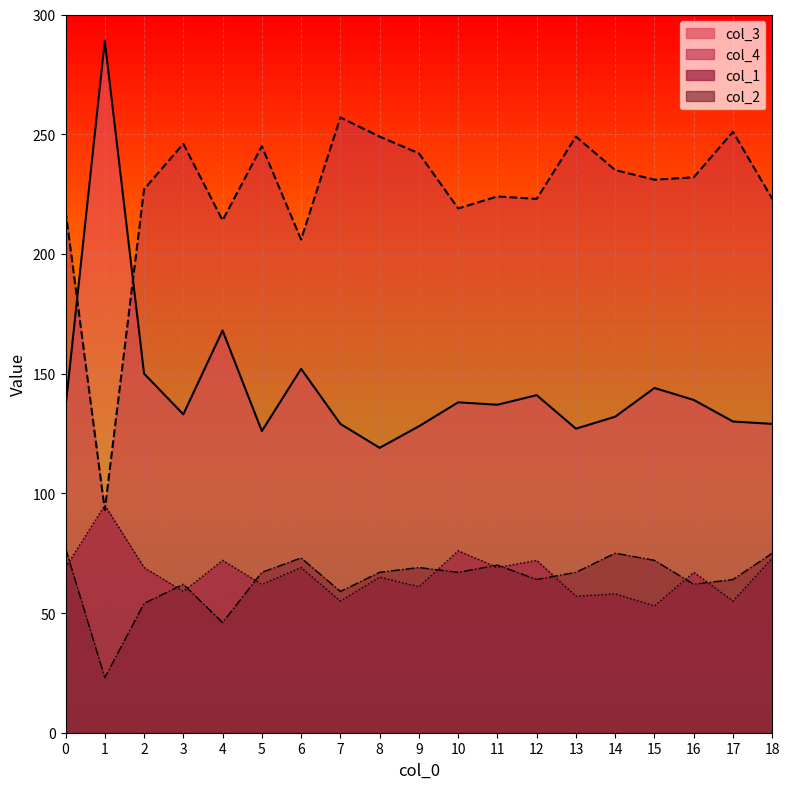

True or false: col_1 and col_2 cross at least once.

True